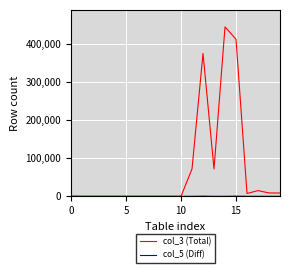

Which series has the largest range (max minus min)?

col_3 (Total)